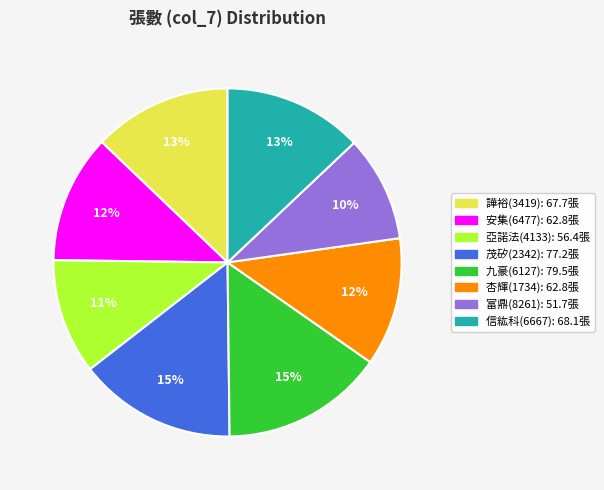

Does any single category account for the majority?

No